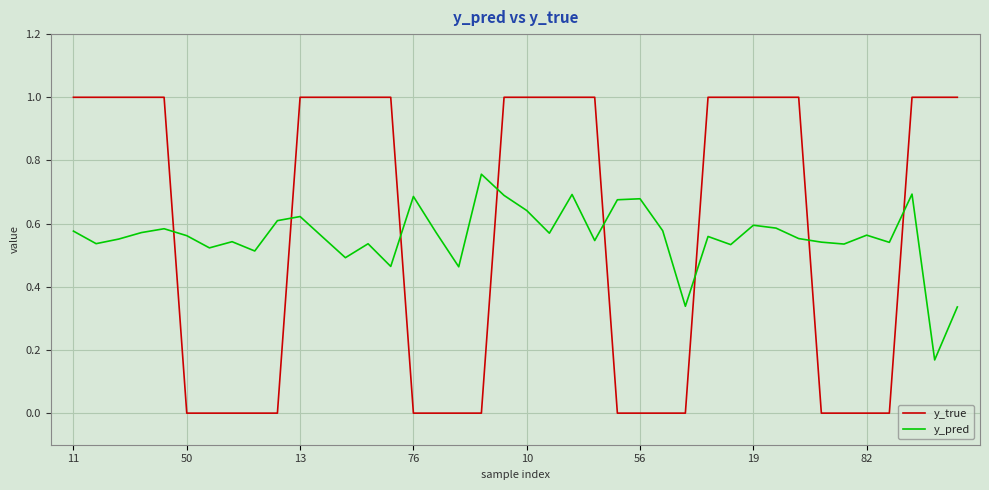

Which series ends up on top after the final intersection of y_true and y_pred?

y_true